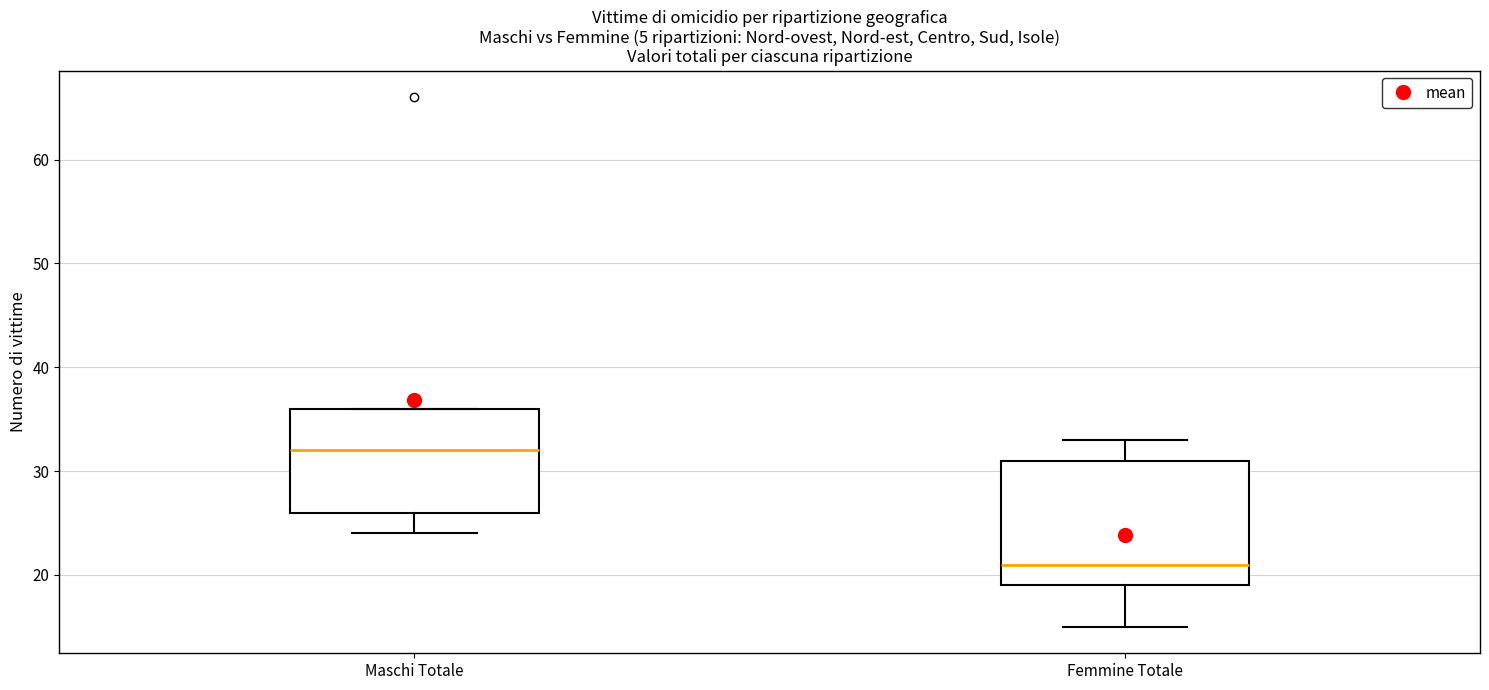

Reading left to right, read every box against the y-axis: the position of its median line, the range the box covers, and the ends of its whiskers. The values are not printed on the chart, so give them approximately, as read against the axis.

Maschi Totale: median 32, box 26 to 36, whiskers 24 to 36
Femmine Totale: median 21, box 19 to 31, whiskers 15 to 33